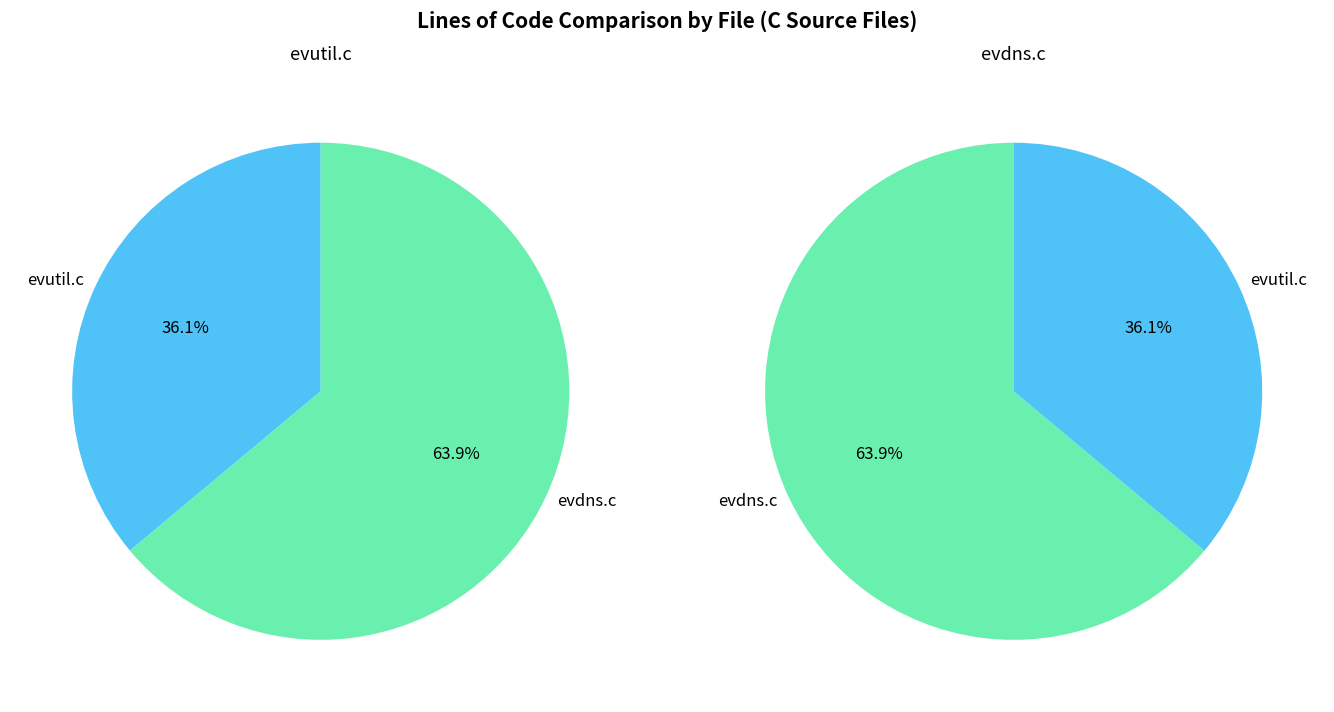

What percentage do evutil.c and evdns.c together represent?

100.0%